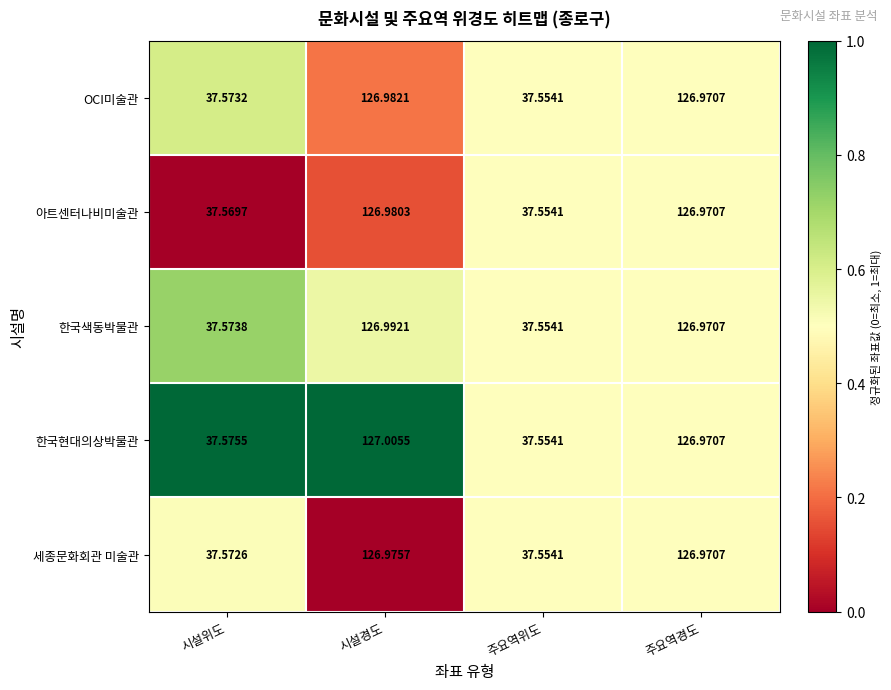

At which category does the chart reach its minimum across all series?

주요역위도